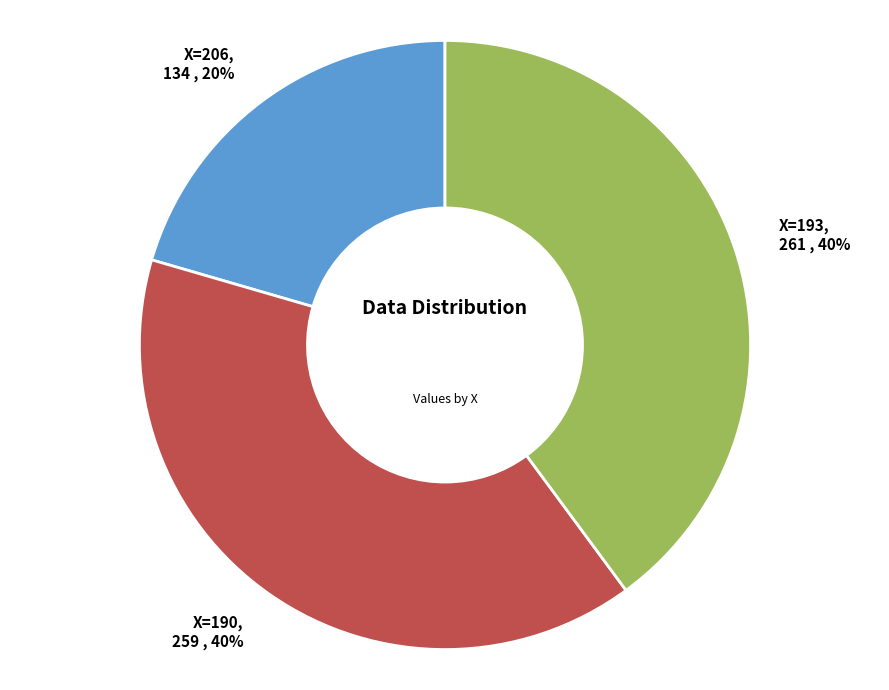

Is there a majority slice in this chart?

No